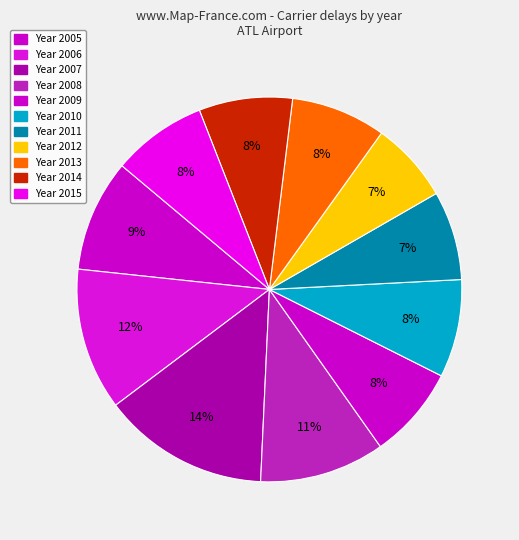

What is the largest slice in the pie chart?

2007